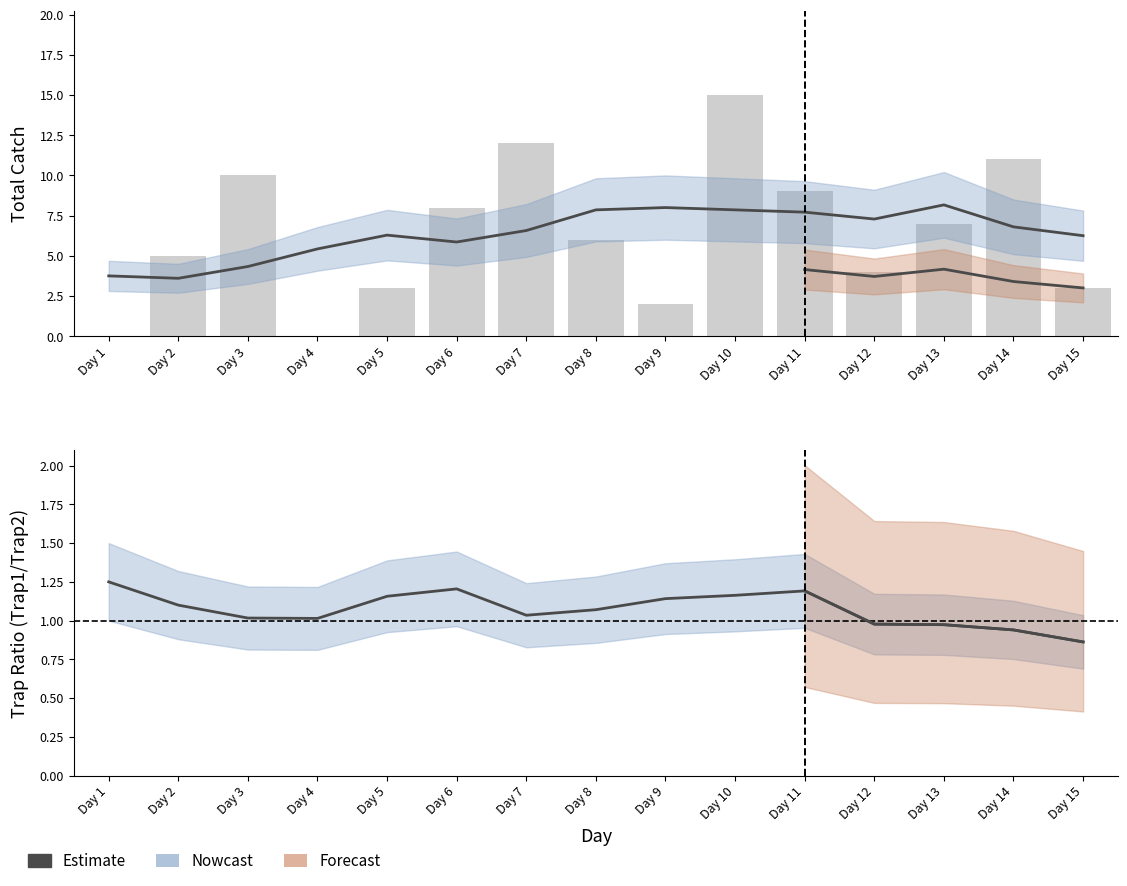

What is the sum of all Trap2 values?

46